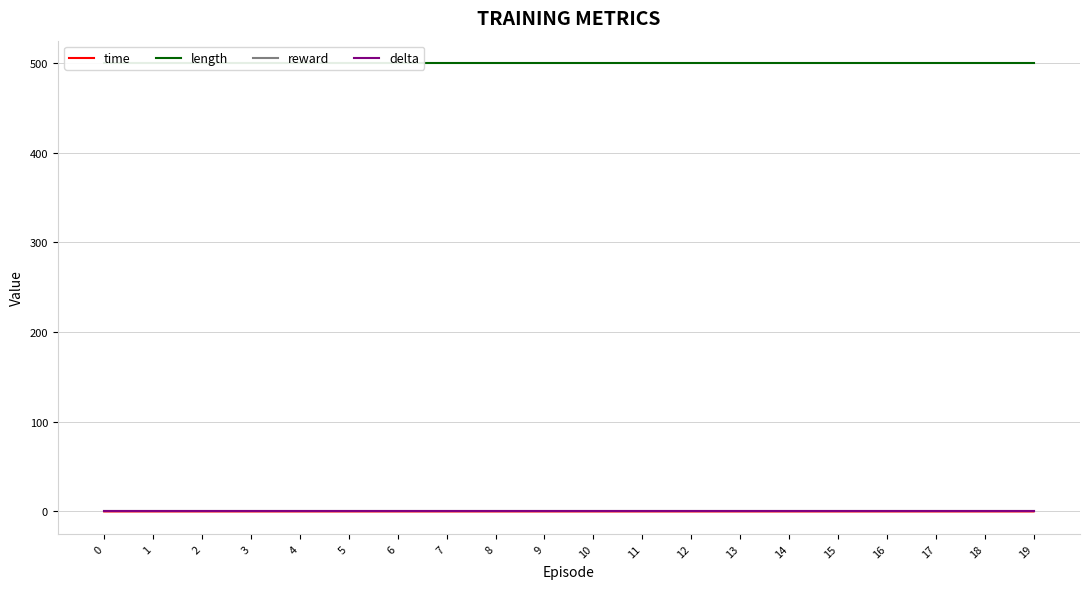

Reading right to left, transcribe all the data shown in this chart.

time: 19=0.0	18=0.0	17=0.0	16=0.0	15=0.0	14=0.0	13=0.0	12=0.0	11=0.0	10=0.0	9=0.0	8=0.0	7=0.0	6=0.0	5=0.0	4=0.0	3=0.0	2=0.0	1=0.0	0=0.0
length: 19=500.0	18=500.0	17=500.0	16=500.0	15=500.0	14=500.0	13=500.0	12=500.0	11=500.0	10=500.0	9=500.0	8=500.0	7=500.0	6=500.0	5=500.0	4=500.0	3=500.0	2=500.0	1=500.0	0=500.0
reward: 19=0.0	18=0.0	17=0.0	16=0.0	15=0.0	14=0.0	13=0.0	12=0.0	11=0.0	10=0.0	9=0.0	8=0.0	7=0.0	6=0.0	5=0.0	4=0.0	3=0.0	2=0.0	1=0.0	0=0.0
delta: 19=0.0	18=0.0	17=0.0	16=0.0	15=0.0	14=0.0	13=0.0	12=0.0	11=0.0	10=0.0	9=0.0	8=0.0	7=0.0	6=0.0	5=0.0	4=0.0	3=0.0	2=0.0	1=0.0	0=0.0